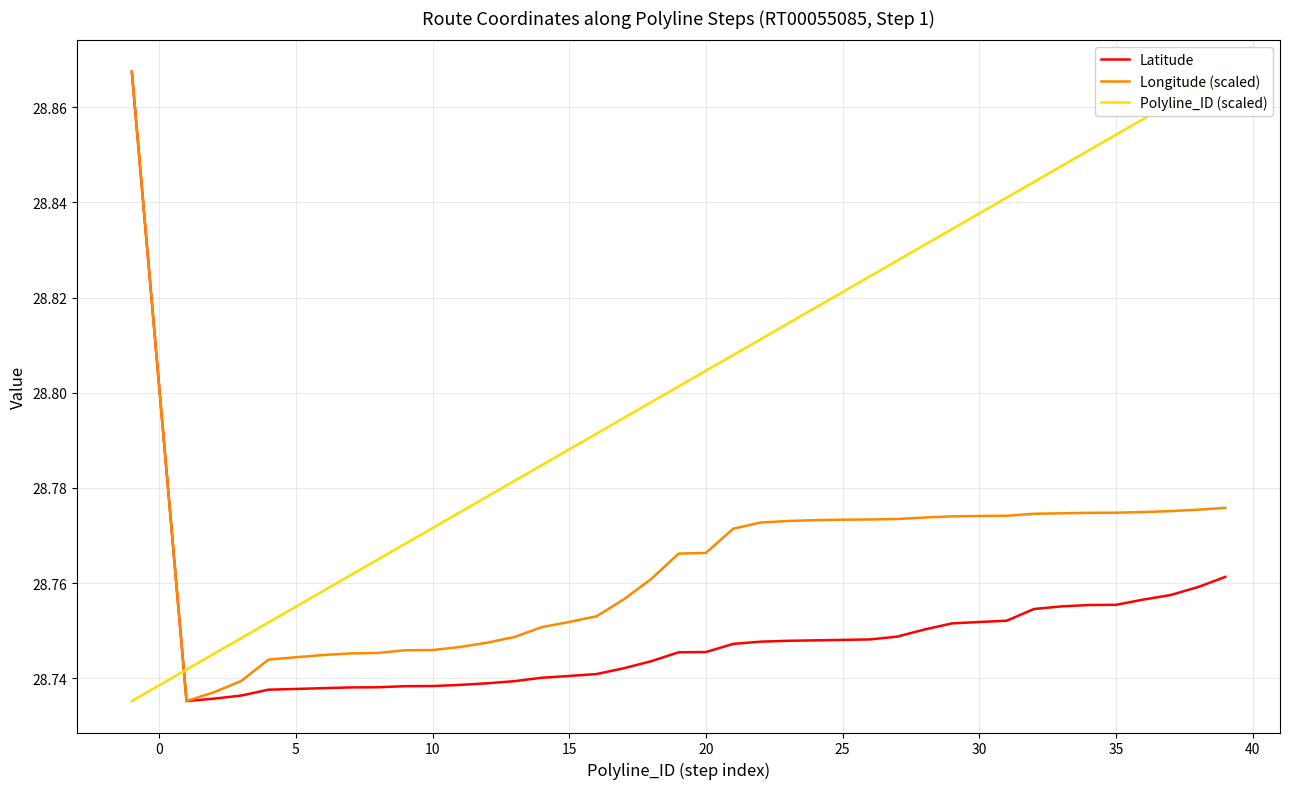

How many interior local valleys does the Longitude (scaled) series have?

1